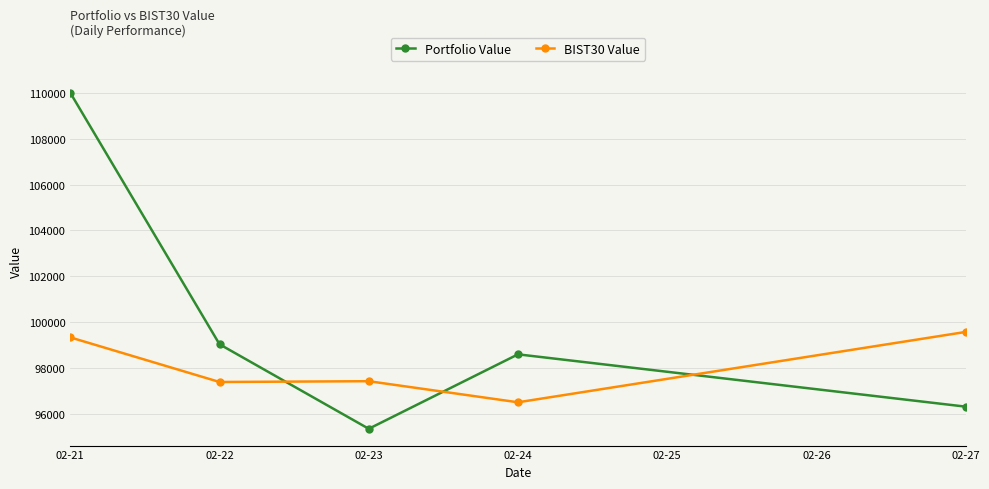

How many data points does each series have?

5